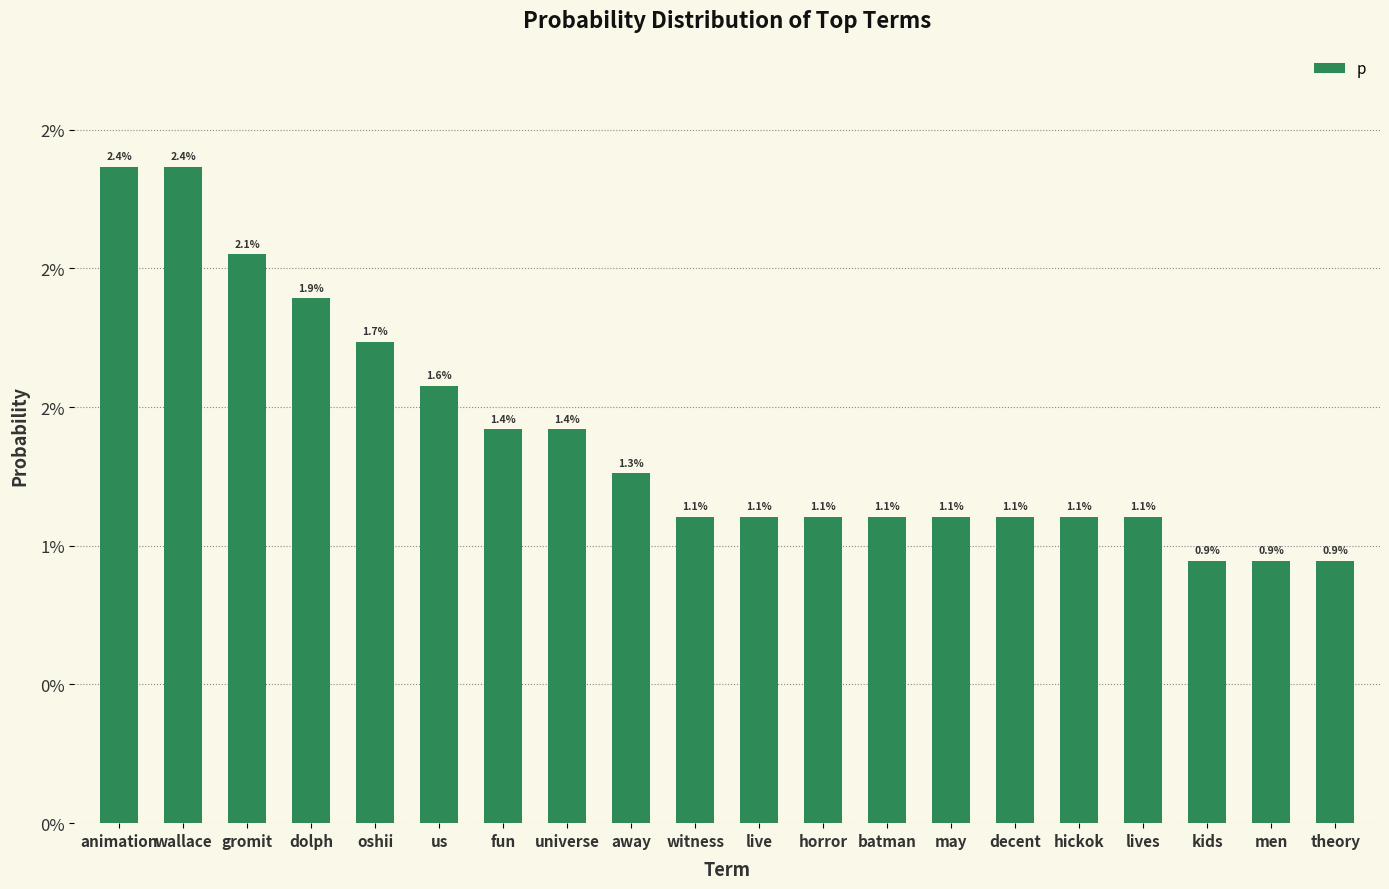

What is the label of the 17th bar from the right?

dolph